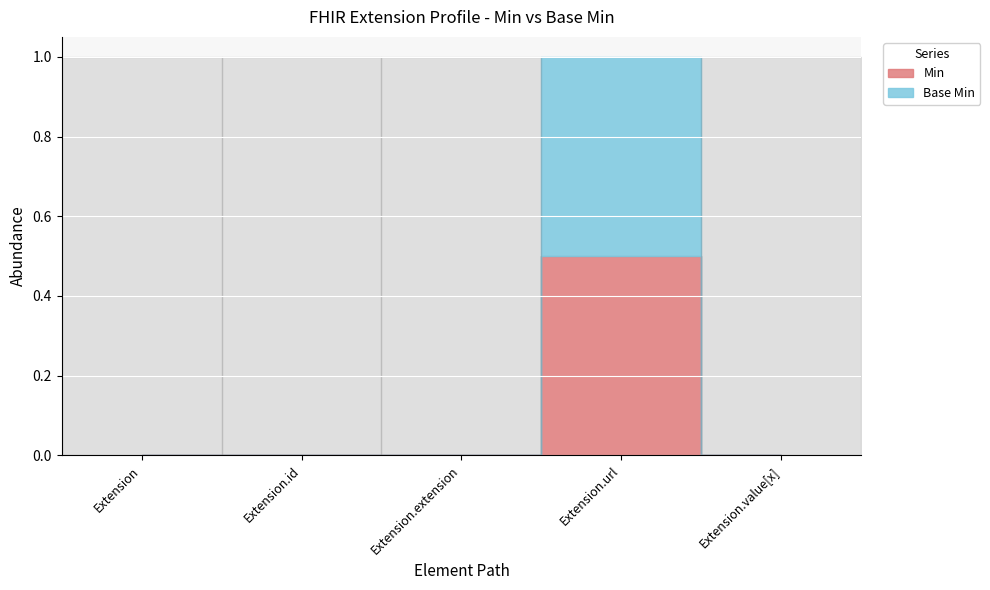

True or false: Base Min and Min intersect in this chart.

False